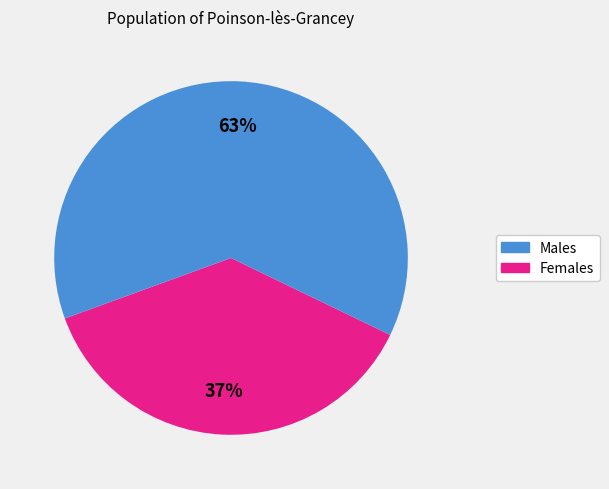

Is there any slice that represents more than half of the pie?

Yes